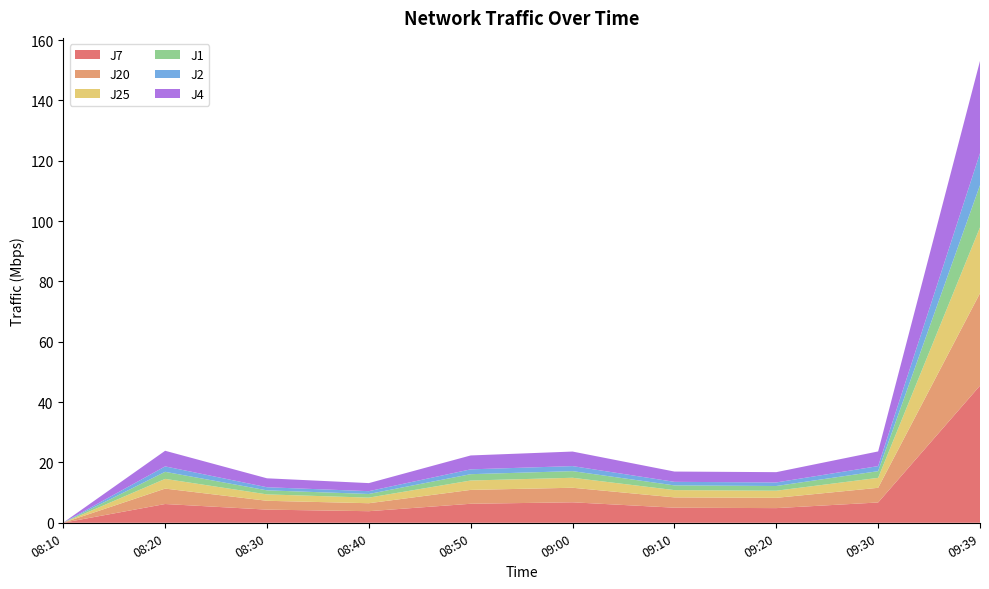

Reading left to right, extract all data points from this chart.

J7: 0.0	6.2	4.4	3.8	6.3	6.8	5.0	4.9	6.7	45.5
J20: 0.0	5.1	2.9	2.6	4.6	4.8	3.4	3.4	4.9	30.6
J25: 0.0	3.2	2.1	1.9	3.1	3.3	2.4	2.4	3.3	21.8
J1: 0.0	2.3	1.3	1.2	2.1	2.2	1.6	1.6	2.2	14.0
J2: 0.0	1.8	1.0	0.9	1.6	1.7	1.2	1.2	1.7	10.6
J4: 0.0	5.2	3.0	2.7	4.6	4.8	3.4	3.4	4.9	30.6